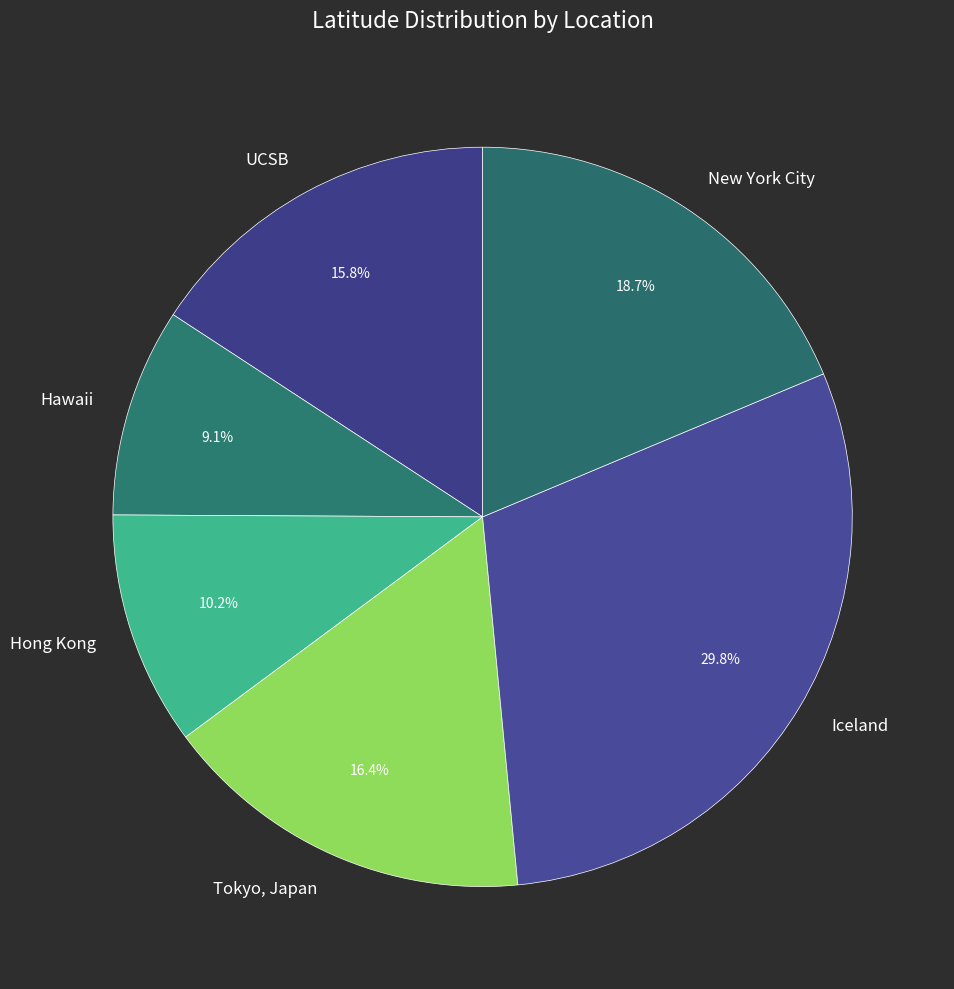

Rank the categories by value from lowest to highest.

Hawaii, Hong Kong, UCSB, Tokyo, Japan, New York City, Iceland